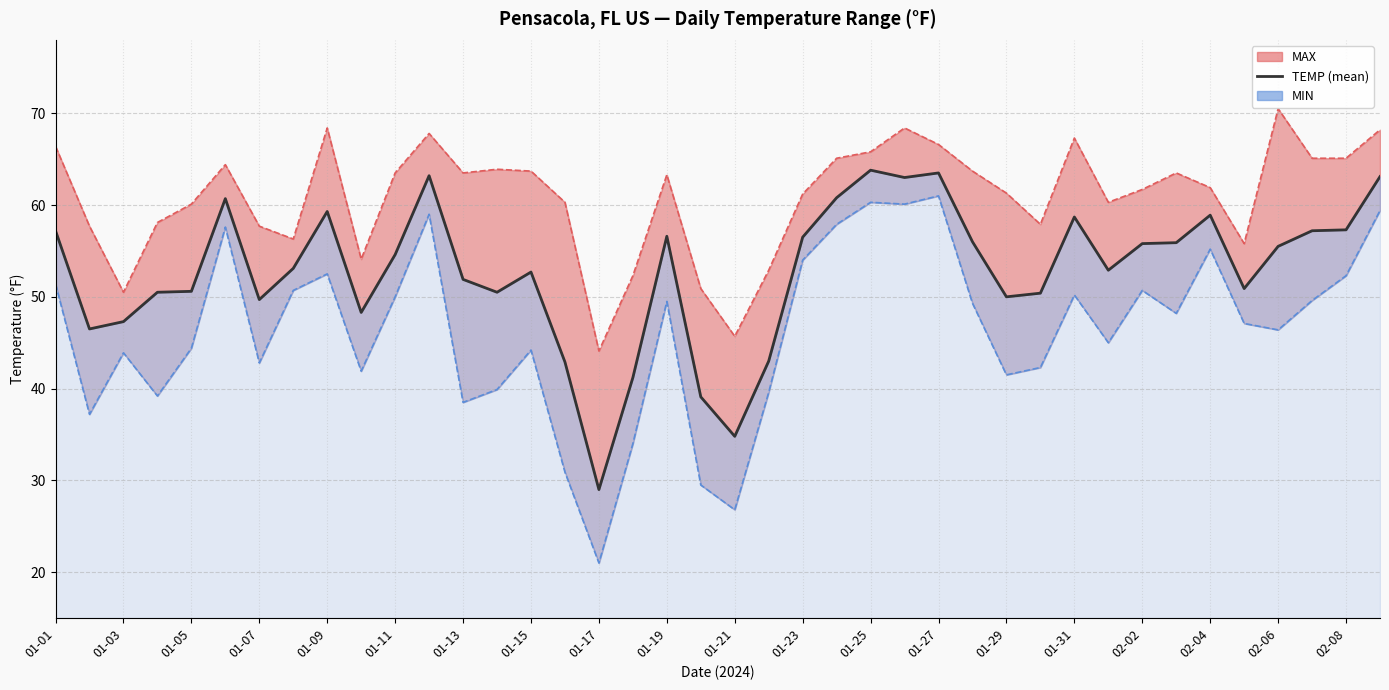

How many lines are shown in the chart?

1